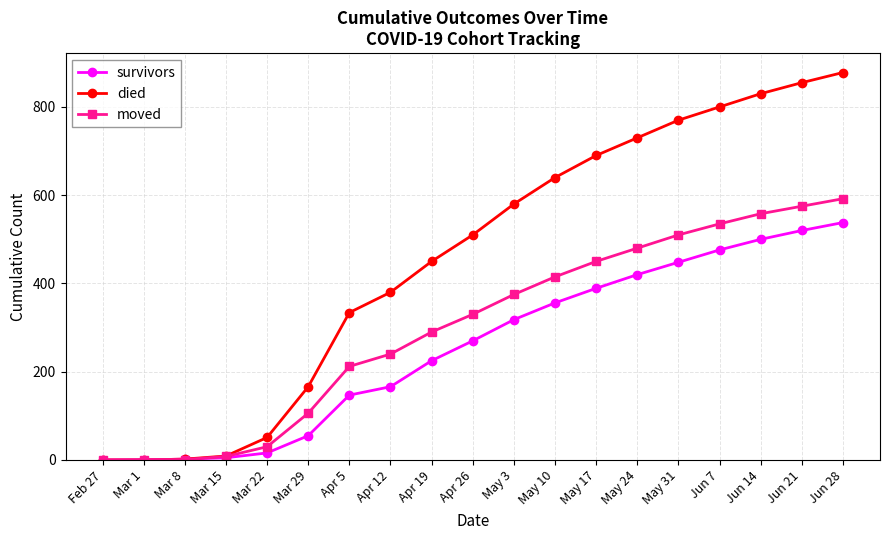

What is the total value across all series at Apr 19?

965